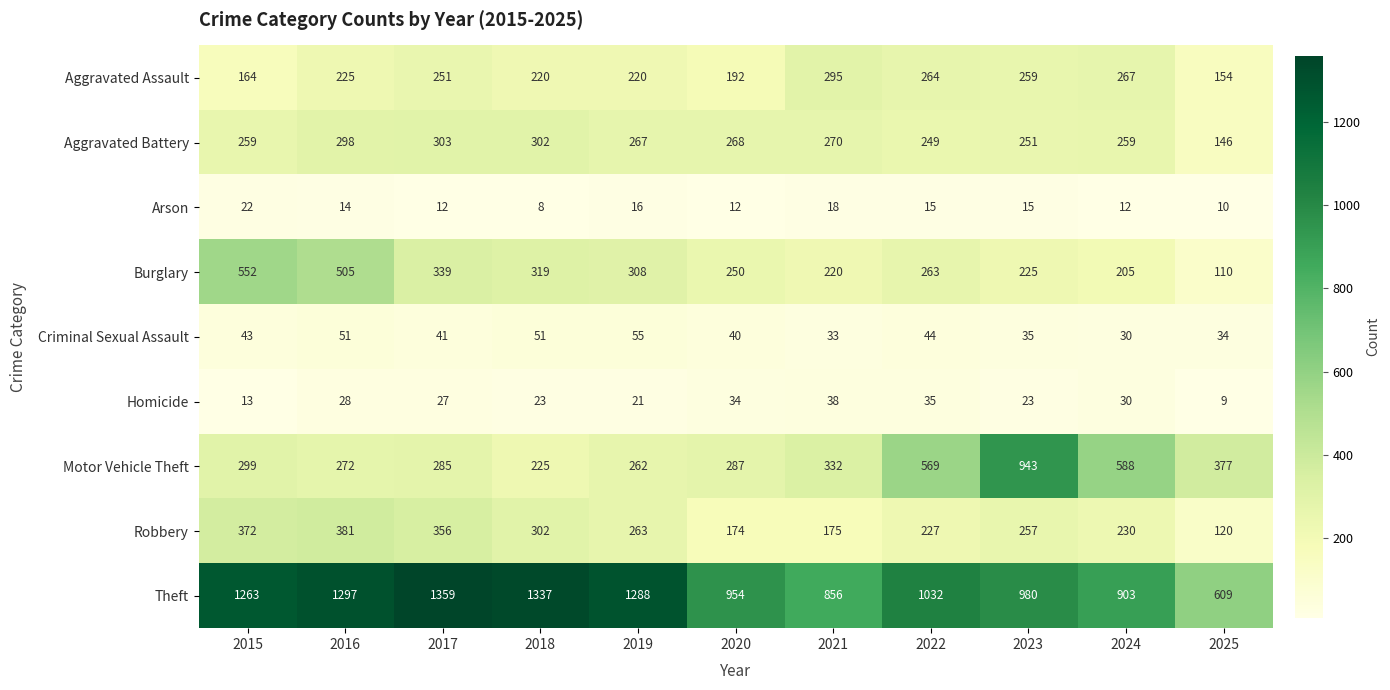

Rank the categories by Motor Vehicle Theft value from highest to lowest.

2023, 2024, 2022, 2025, 2021, 2015, 2020, 2017, 2016, 2019, 2018